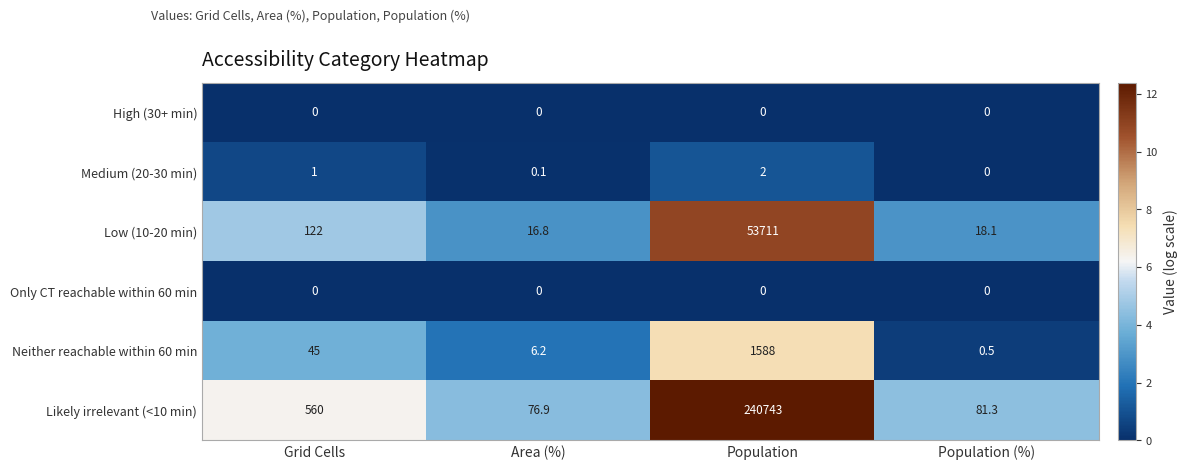

What is the minimum value for Likely irrelevant (<10 min)?

76.9